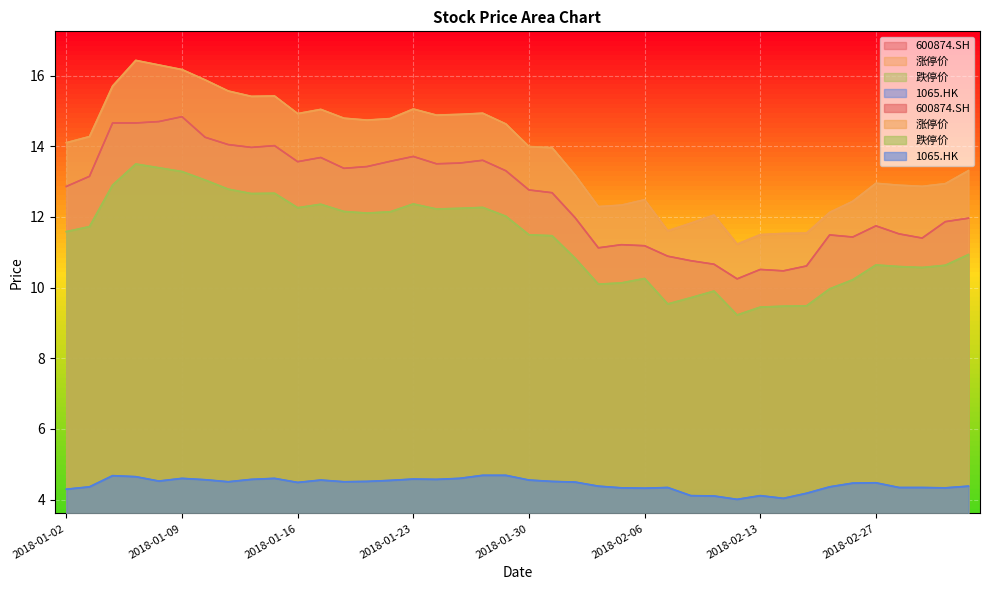

What is the sum of the 1065.HK values at 2018-02-27 and 2018-02-12?

8.5